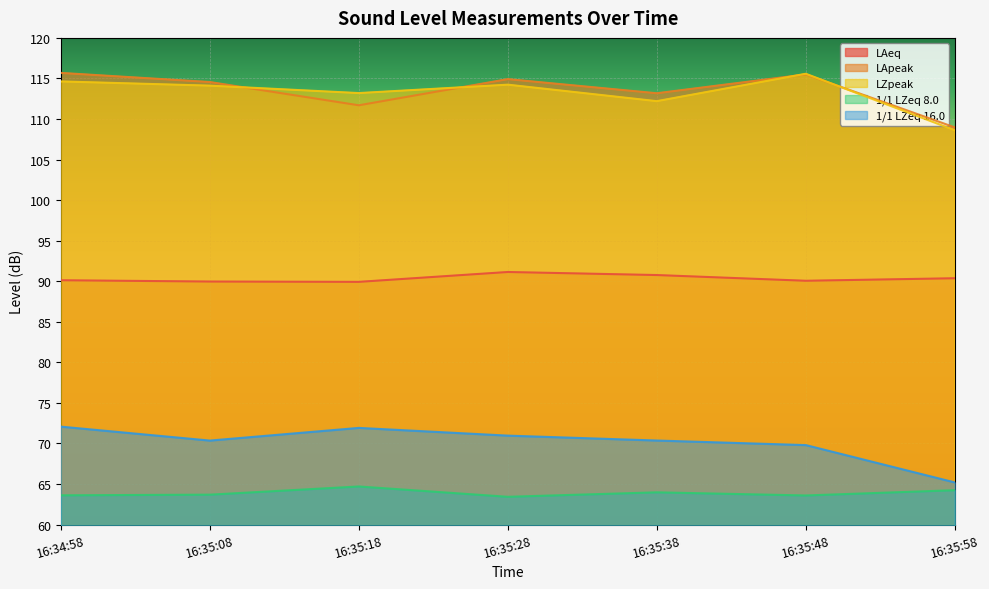

Reading right to left, transcribe all the data shown in this chart.

LAeq: 90.4	90.1	90.8	91.1	89.9	90.0	90.1
LApeak: 109.0	115.5	113.2	114.9	111.7	114.6	115.7
LZpeak: 108.6	115.6	112.2	114.2	113.2	114.1	114.6
1/1 LZeq 8.0: 64.2	63.6	64.0	63.4	64.7	63.7	63.6
1/1 LZeq 16.0: 65.2	69.8	70.4	71.0	71.9	70.4	72.1